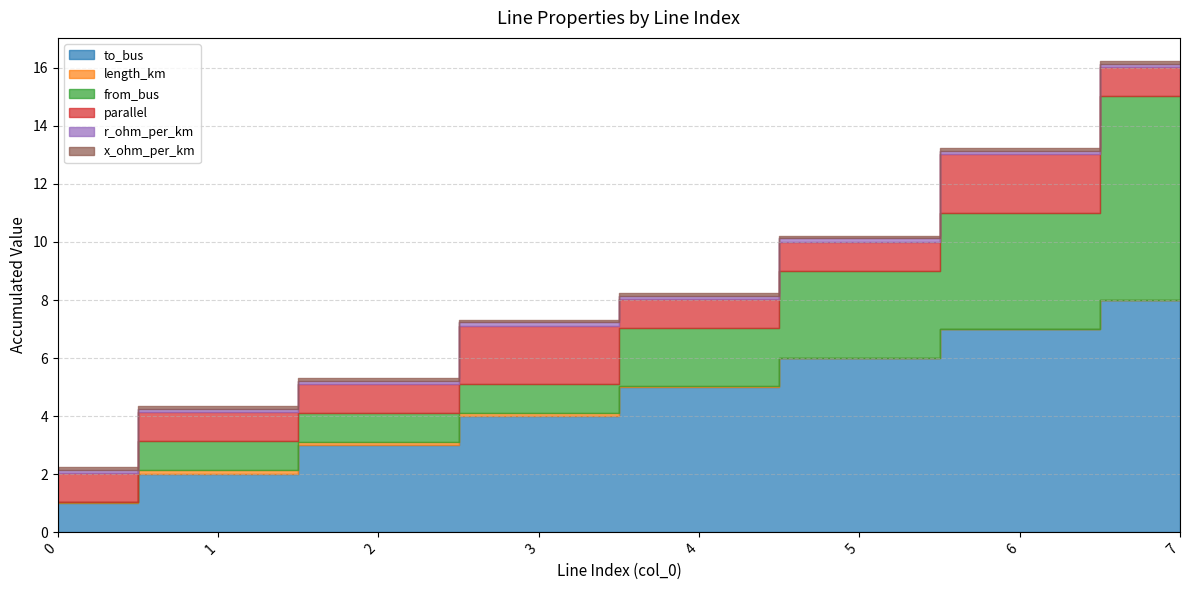

The to_bus series shows 2.3 at 4. True or false?

False